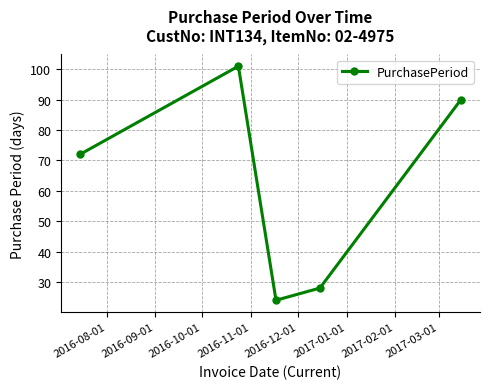

Reading left to right, extract all data points from this chart.

72	101	24	28	90